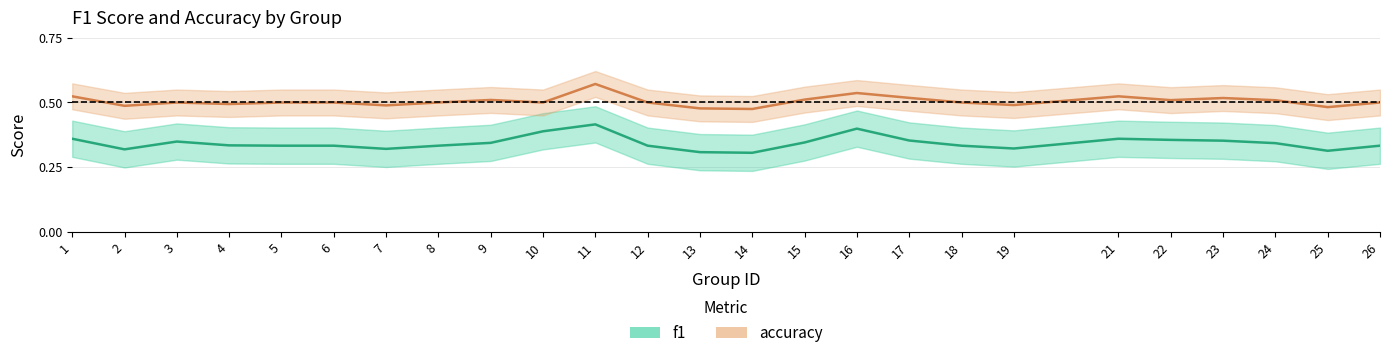

List the labels in order of f1 value, smallest first.

14, 13, 25, 2, 7, 19, 5, 6, 8, 12, 18, 26, 4, 24, 9, 15, 3, 23, 17, 22, 1, 21, 10, 16, 11